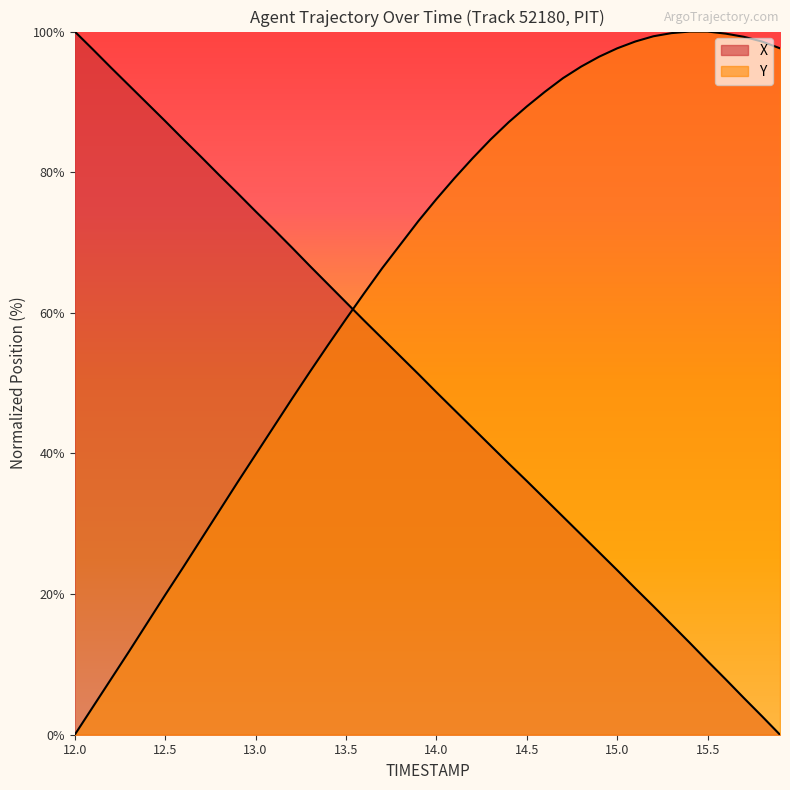

Which series ends up on top after the final intersection of Y and X?

Y